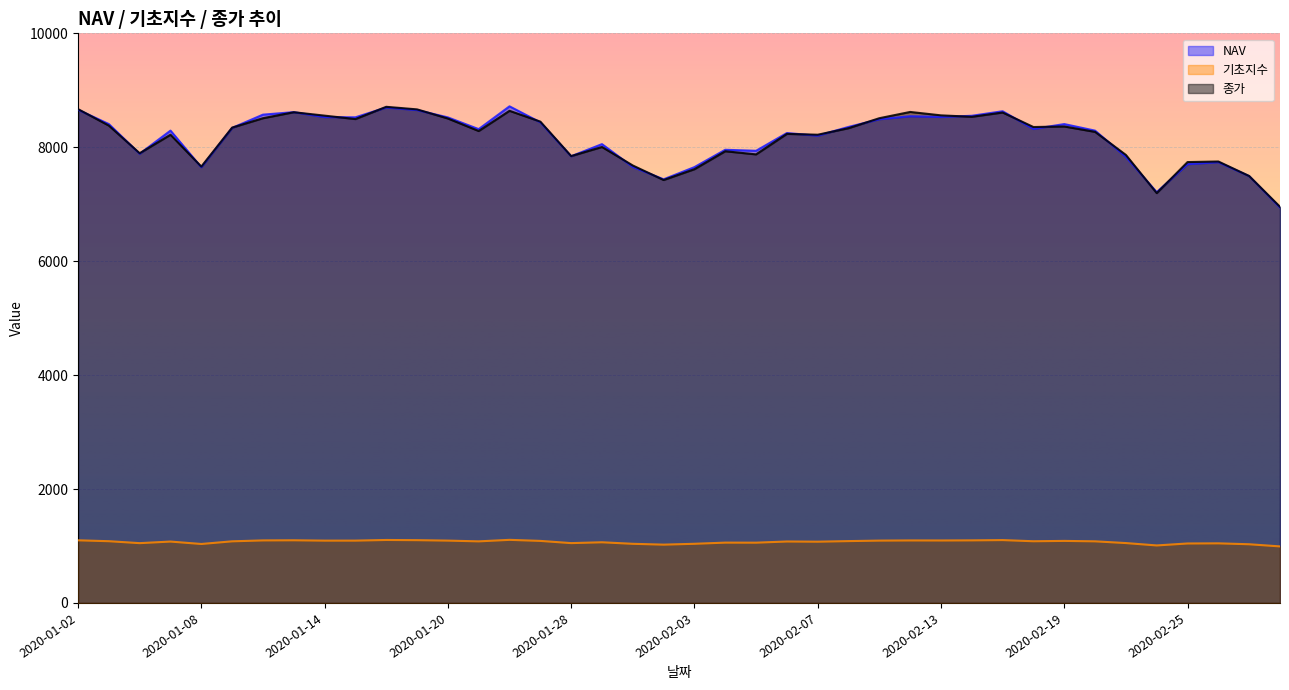

What is the highest value of the 종가 series?

8710.0